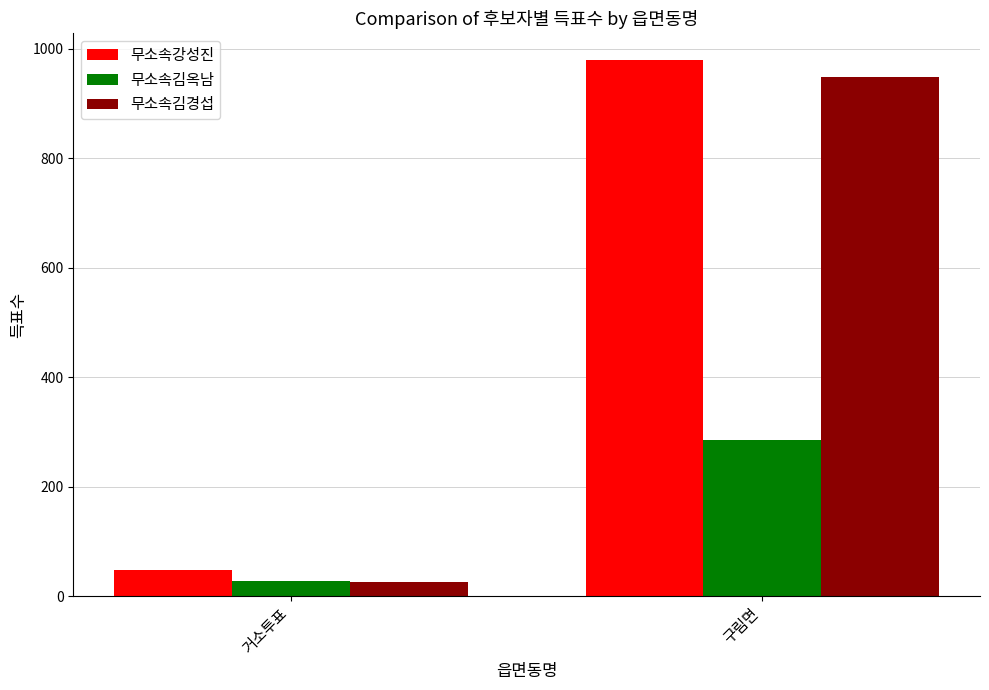

What is the approximate value of 무소속김옥남 at 구림면, to the nearest 10?

290